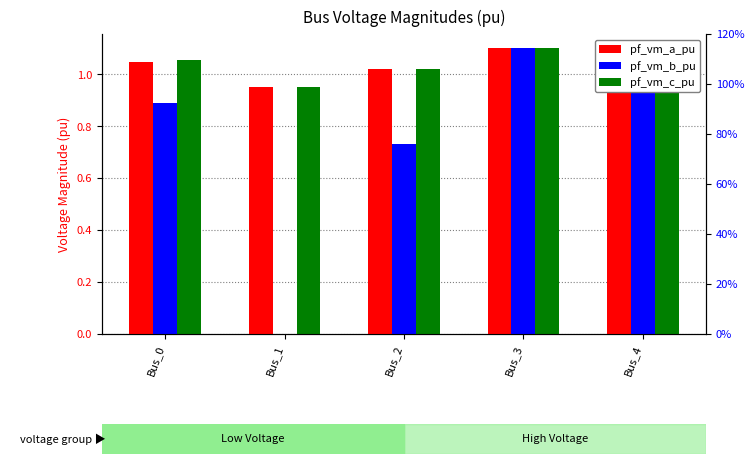

Is the value of pf_vm_a_pu at Bus_2 greater than the value of pf_vm_b_pu at Bus_1?

Yes